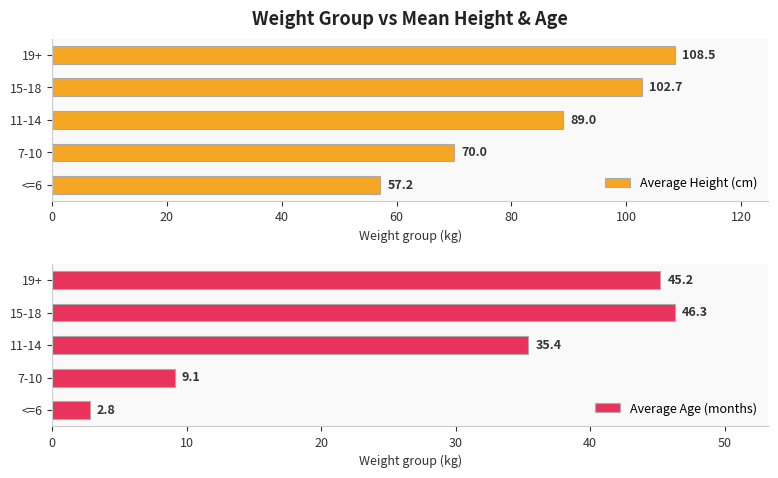

True or false: Average Age (months) has a value of 45.2 at 19+.

True